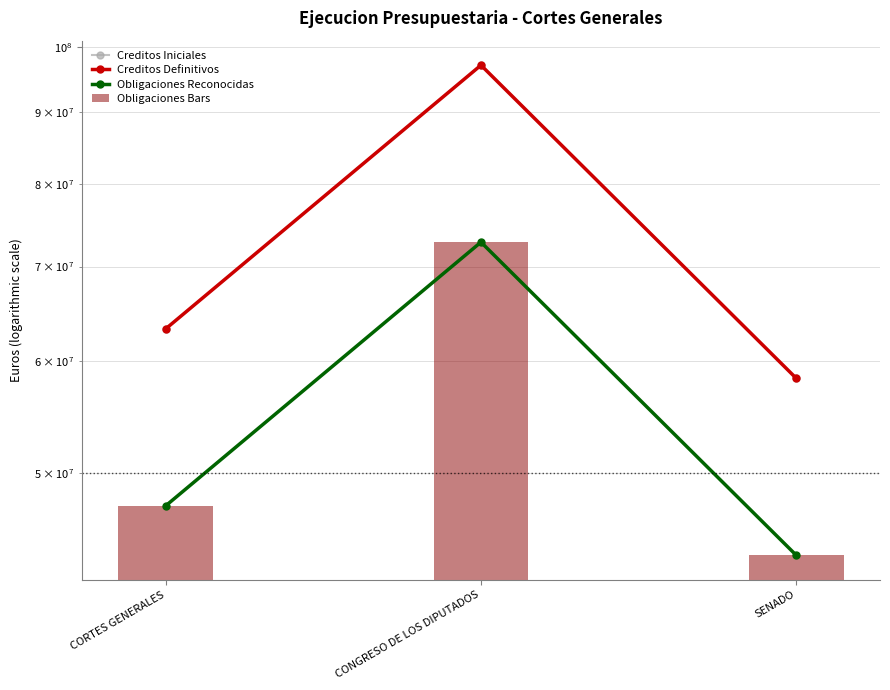

What is the difference between the Creditos Definitivos values at CORTES GENERALES and SENADO?

4886220.0